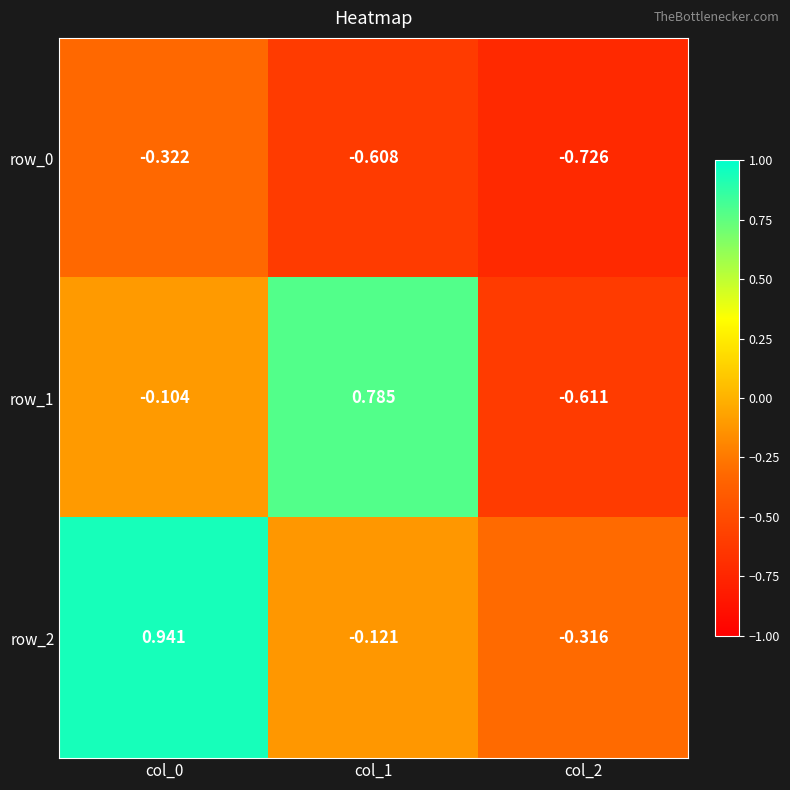

Is the value of row_0 at col_2 greater than the value of row_2 at col_0?

No